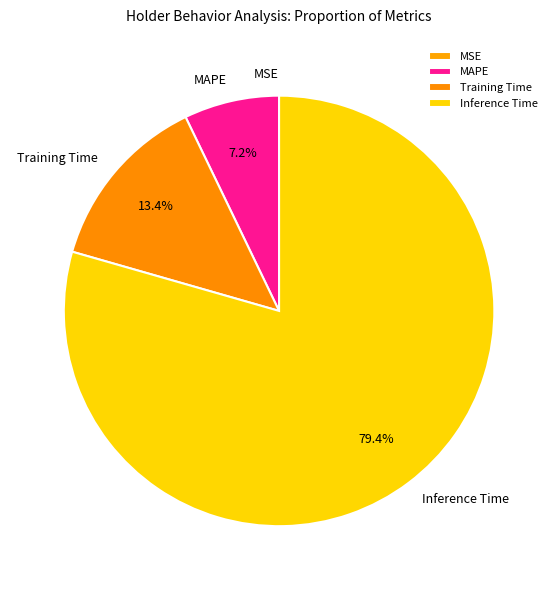

Which has a higher value, Inference Time or MAPE?

Inference Time